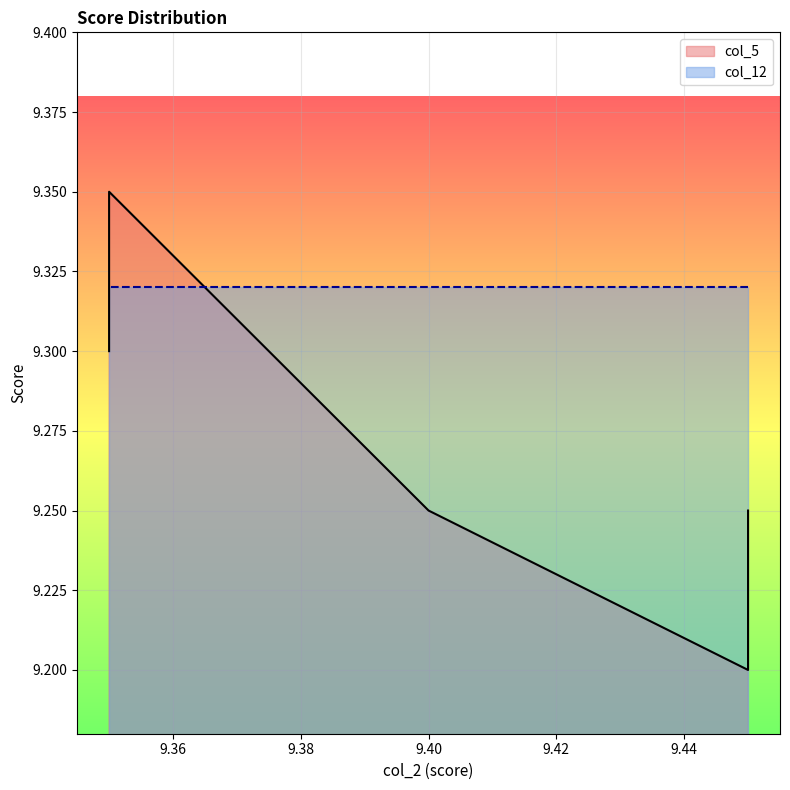

Does the chart display data point markers on the line(s)?

No